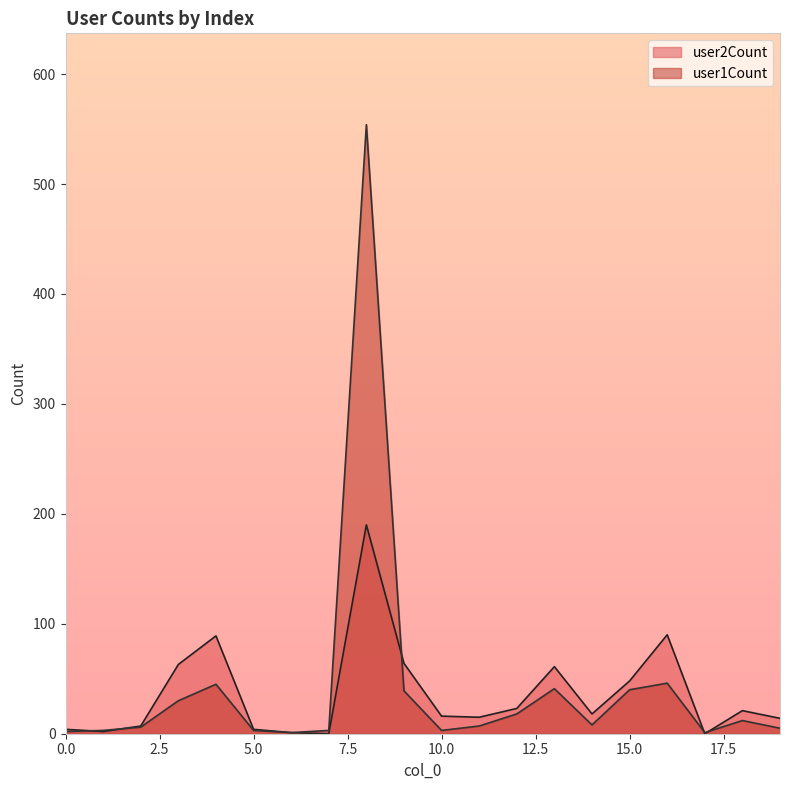

Where is the first local maximum for user1Count?

4